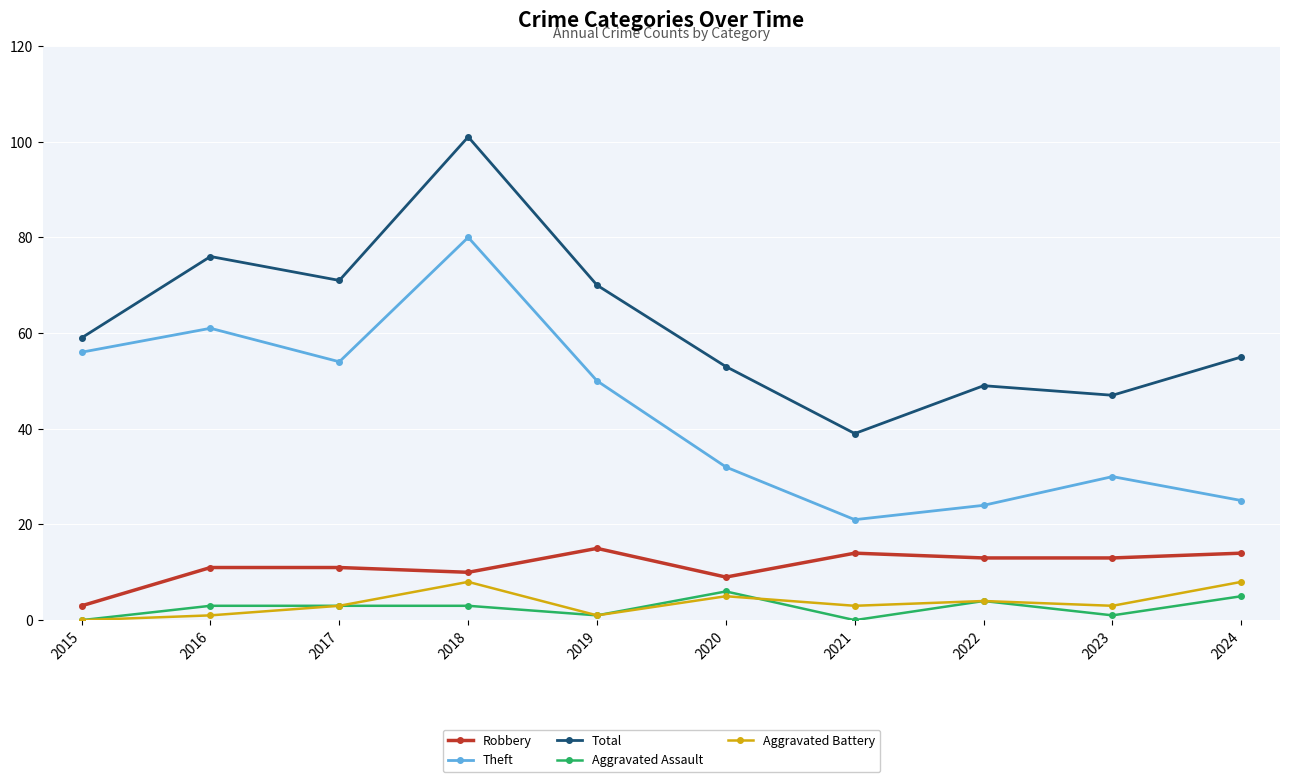

At which category is the sum across all series the highest?

2018